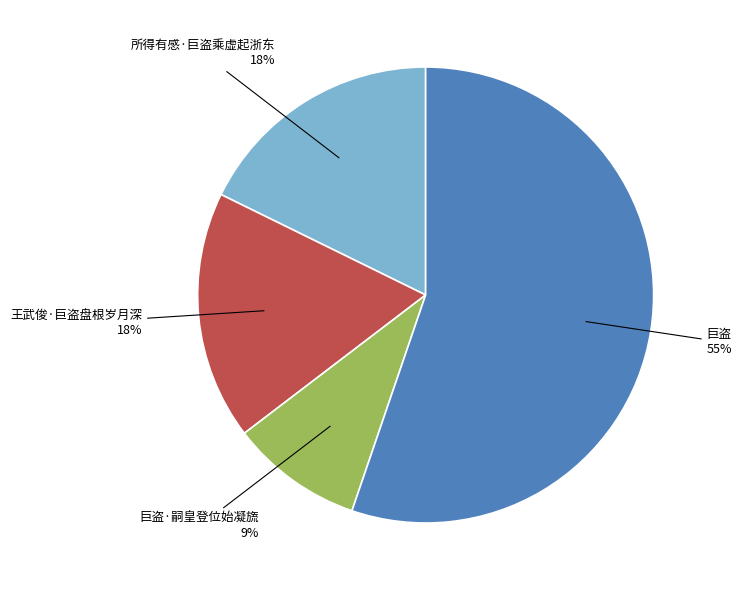

Does any single category account for the majority?

Yes